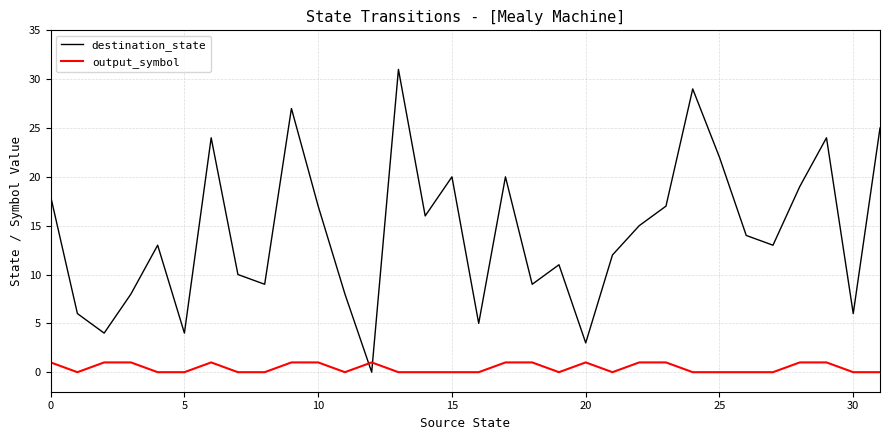

After their last crossing, which series has the higher values: output_symbol or destination_state?

destination_state